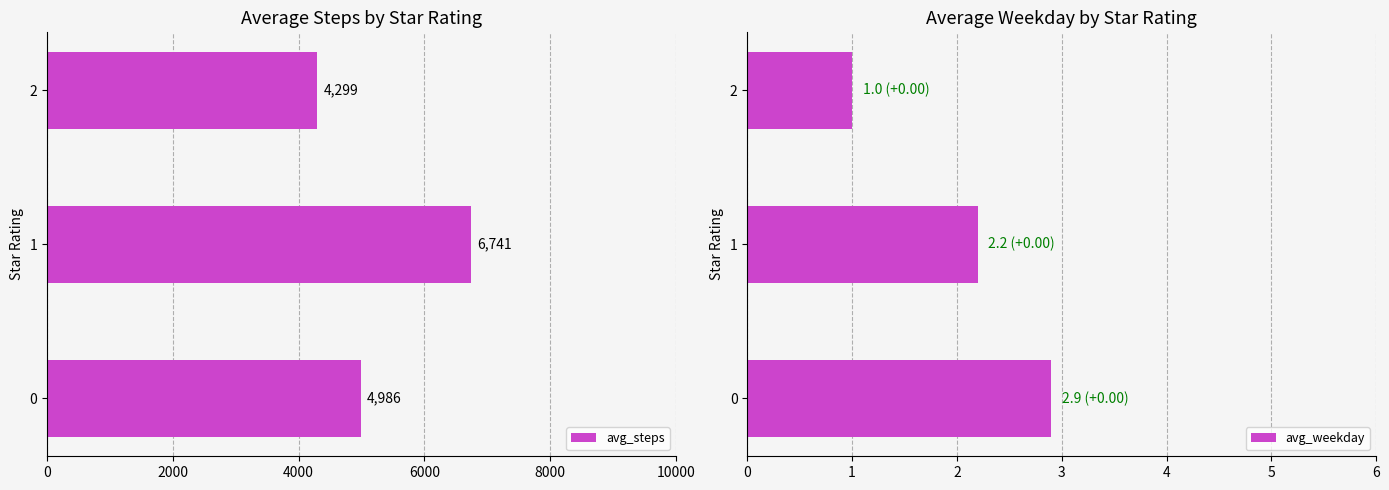

Which series has the largest total across all categories?

avg_steps